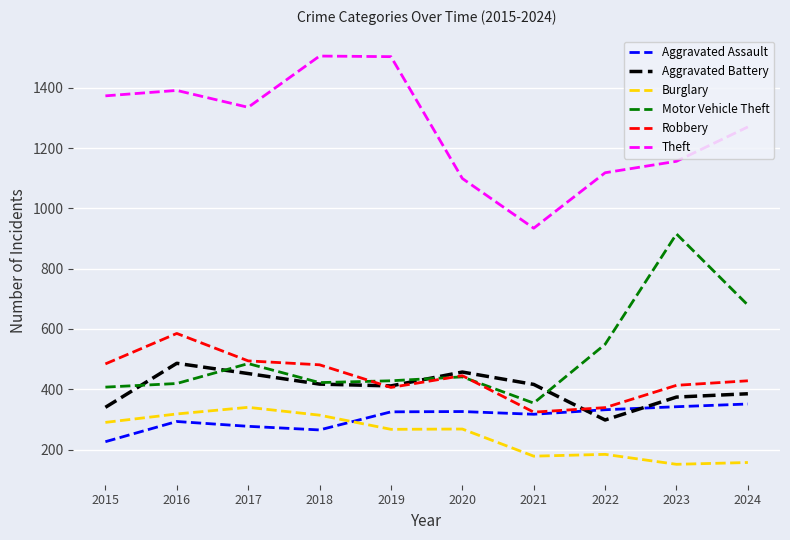

Which series has the largest total across all categories?

Theft